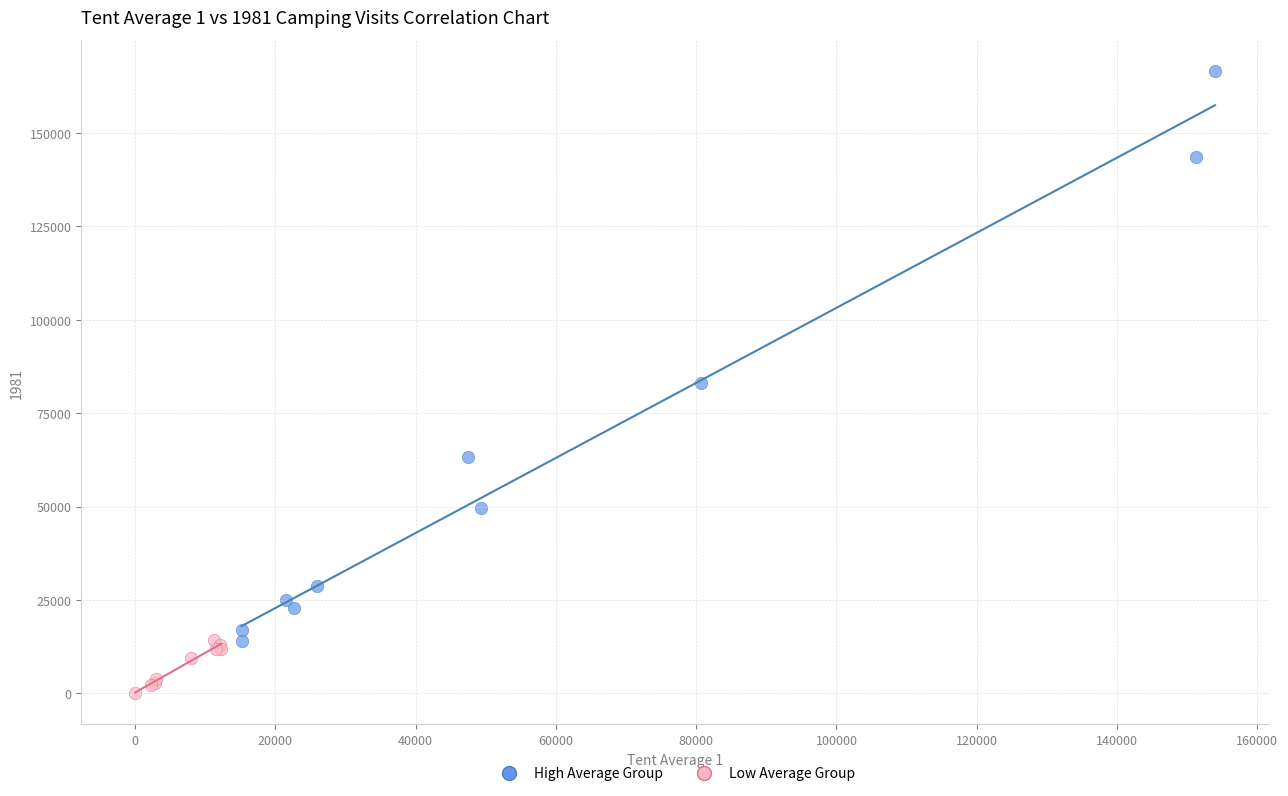

Which series reaches the minimum Y coordinate?

Low Average Group